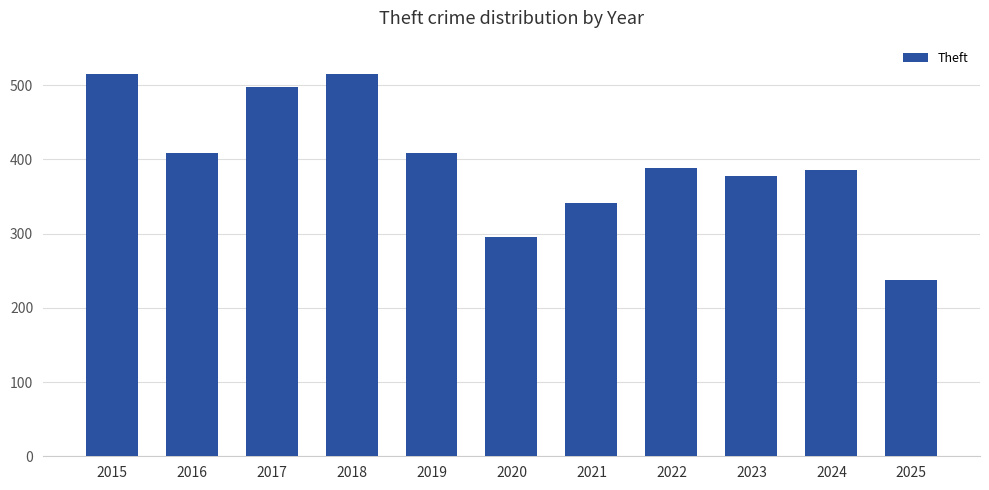

How many categories are shown in the chart?

11